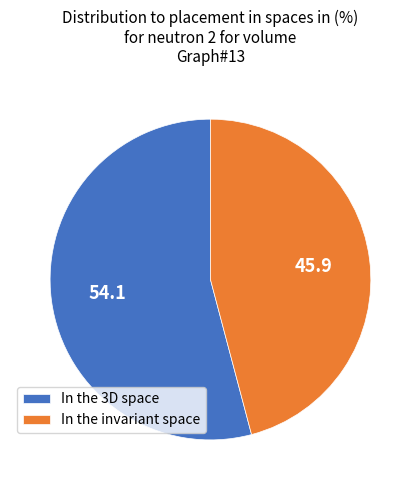

True or false: In the 3D space accounts for 54% of the total.

True